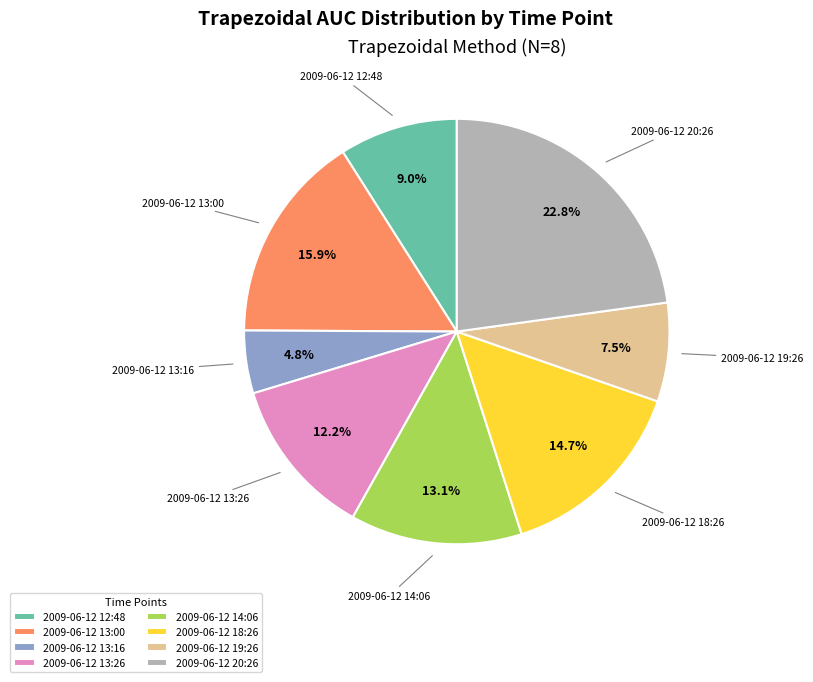

How many slices are in this pie chart?

8